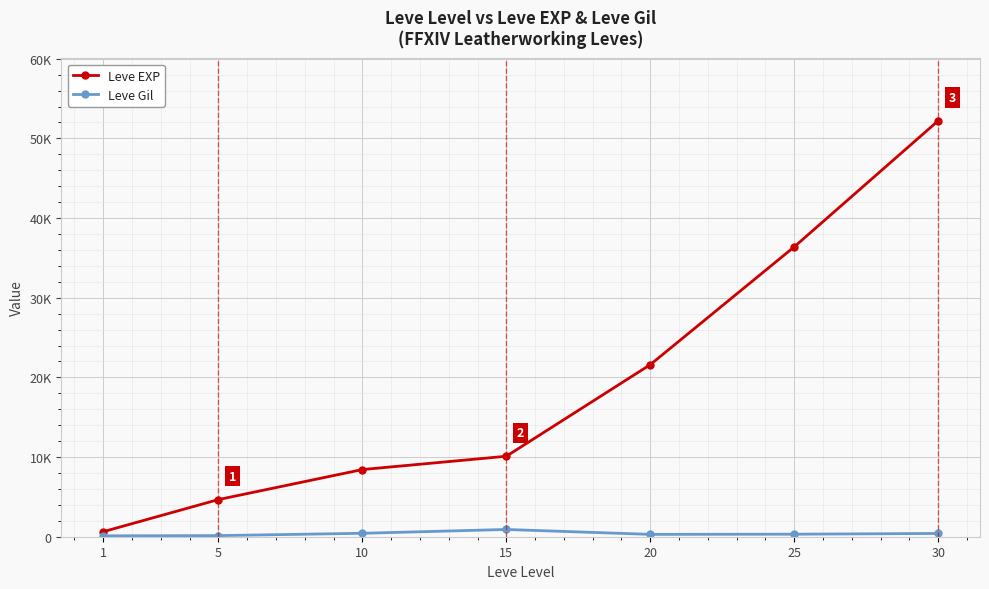

The value of Leve EXP at 15 is 2042. True or false?

False